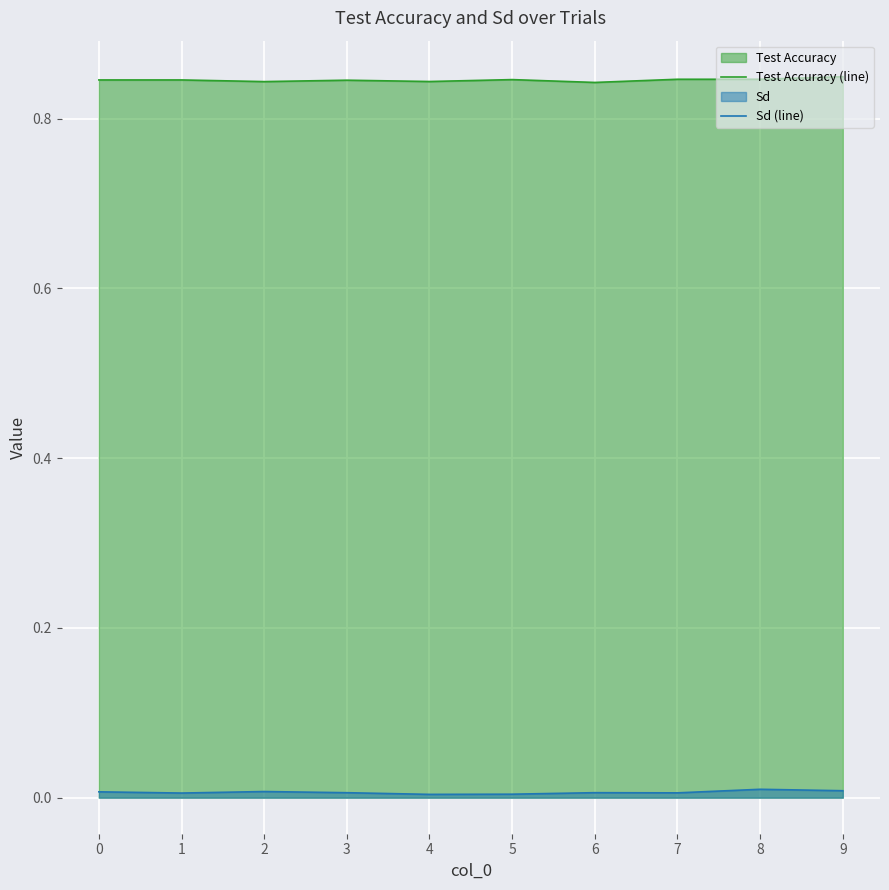

Which category has the highest value across all series?

9